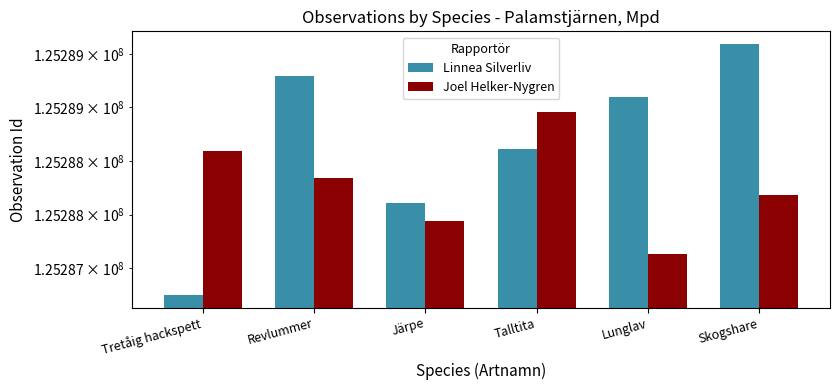

Which series has the largest total across all categories?

Linnea Silverliv